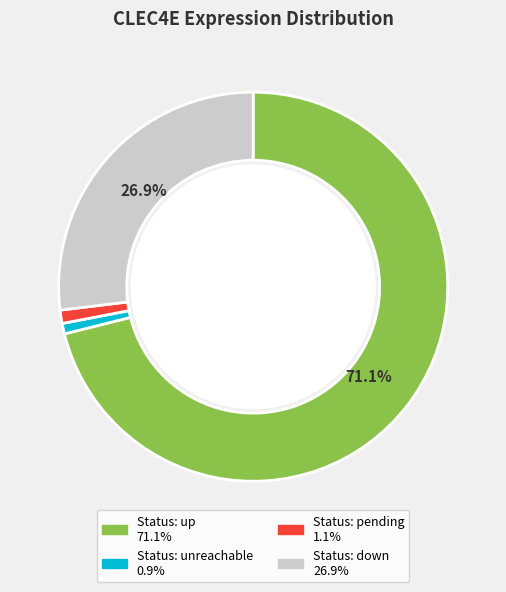

Does any single category account for the majority?

Yes